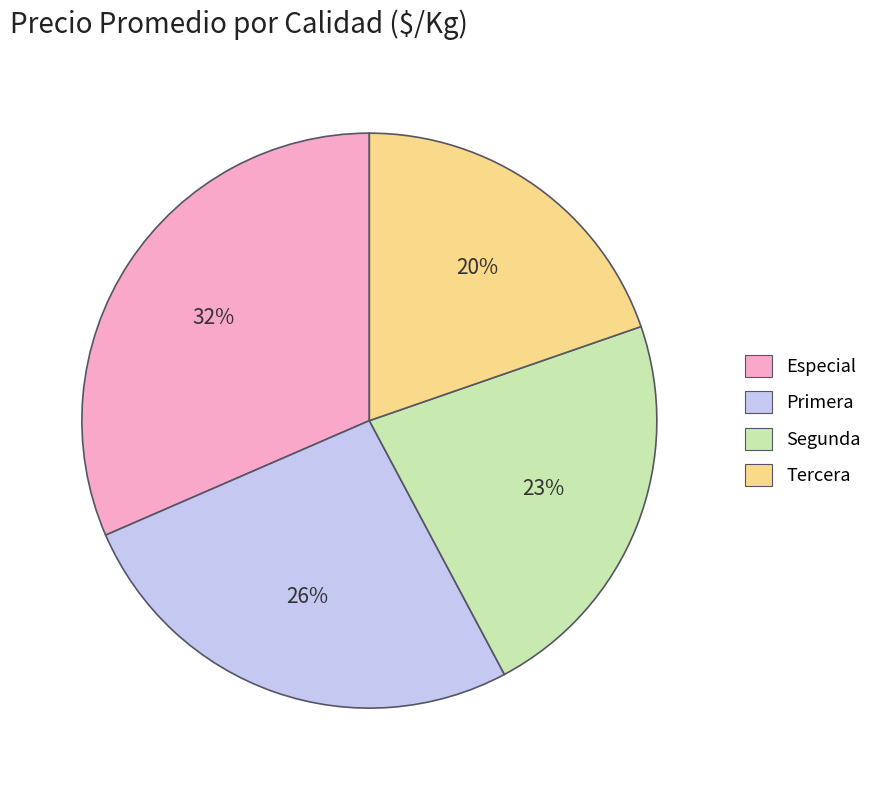

Which has a higher value, Primera or Tercera?

Primera